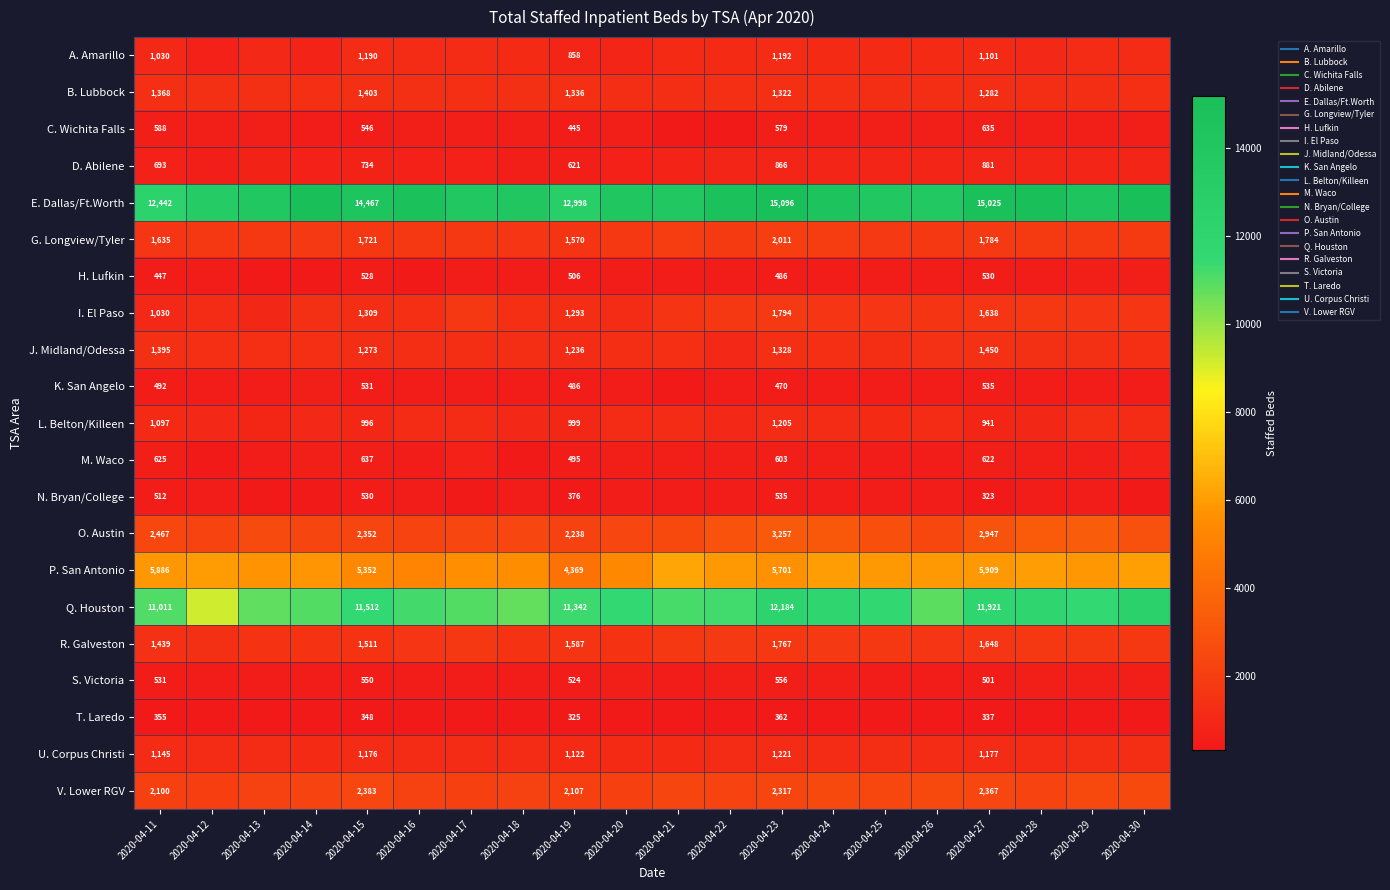

What is the sum of all H. Lufkin values?

9891